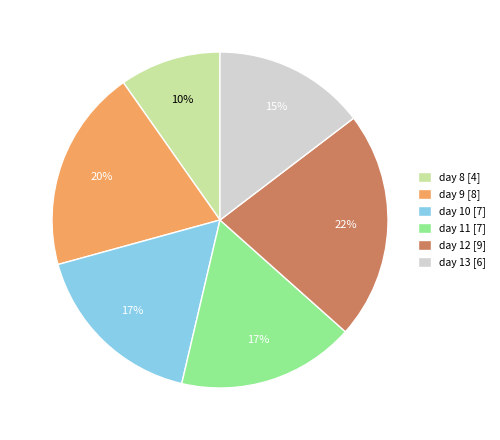

To the nearest percent, what is the average slice percentage?

17%